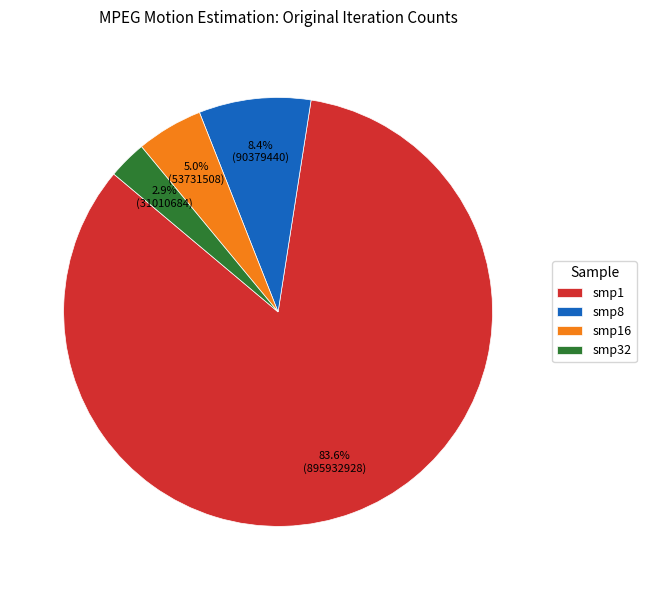

Which slice represents more than half of the pie?

smp1